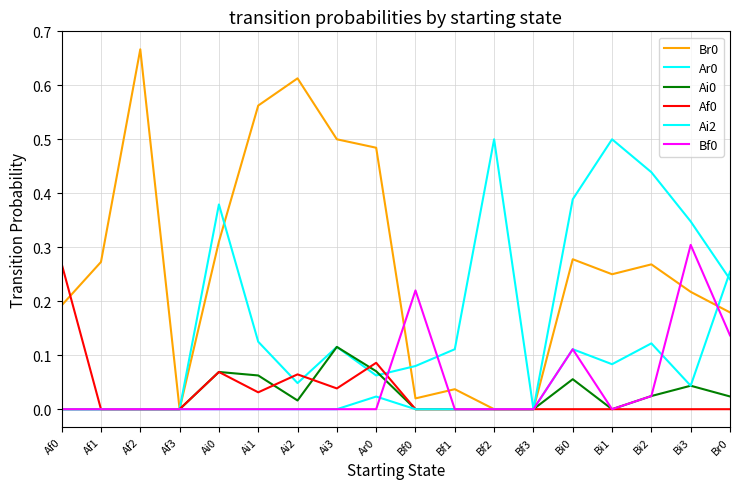

Does the chart display data point markers on the line(s)?

No